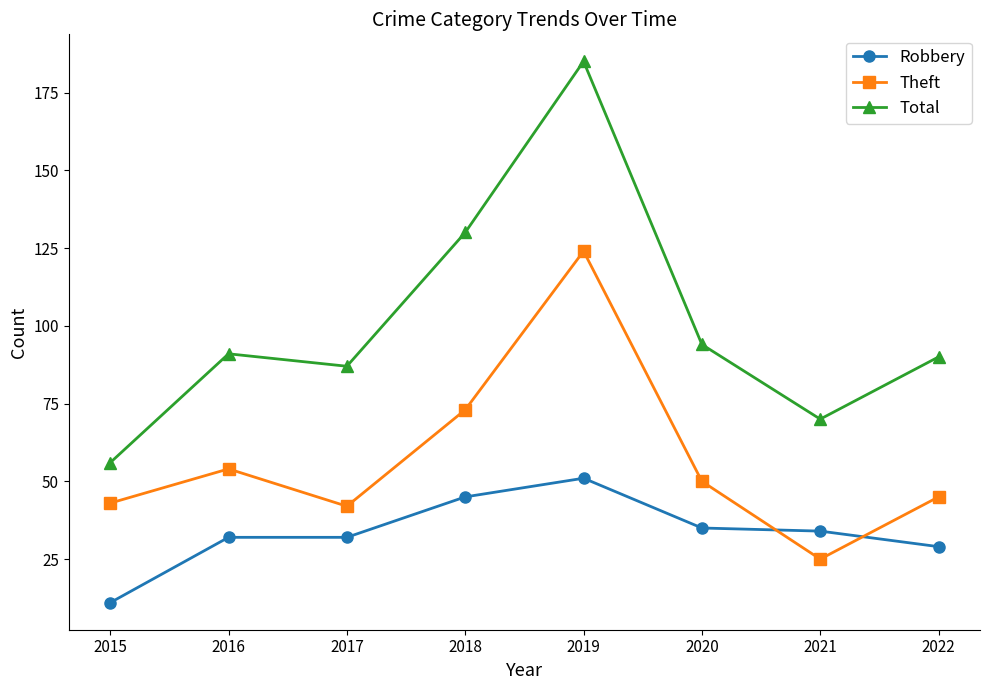

How many categories are shown in the chart?

8